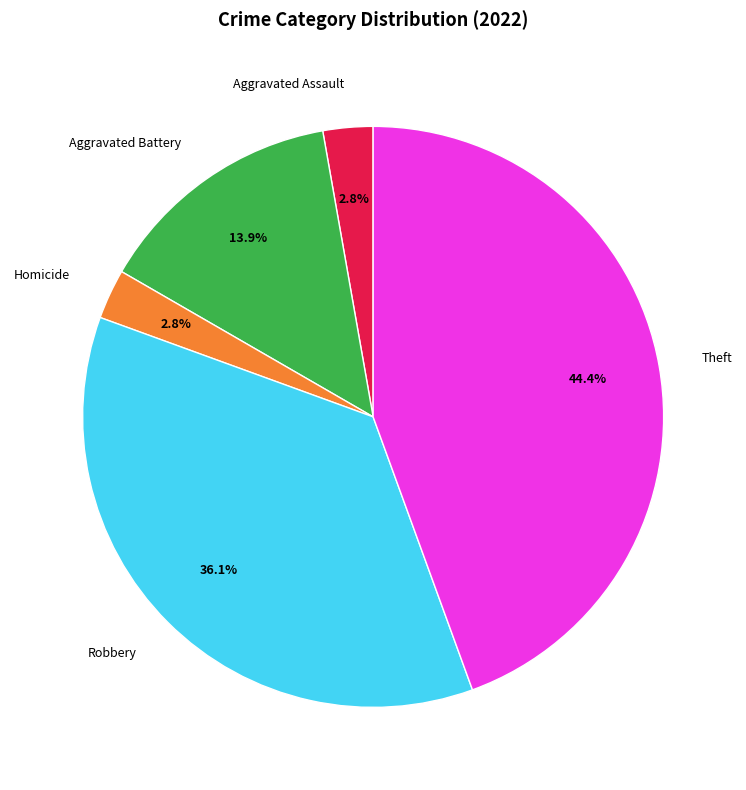

To the nearest percent, what portion does Robbery represent?

36%